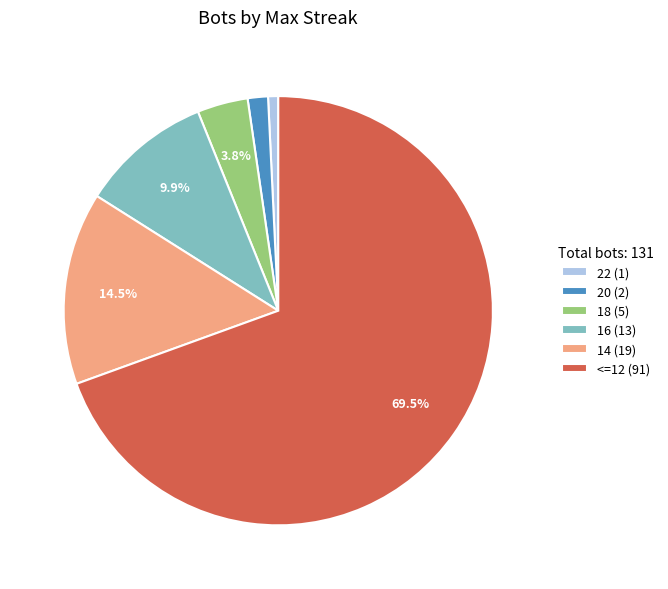

What percentage do 14 (19) and 18 (5) together represent?

18.3%